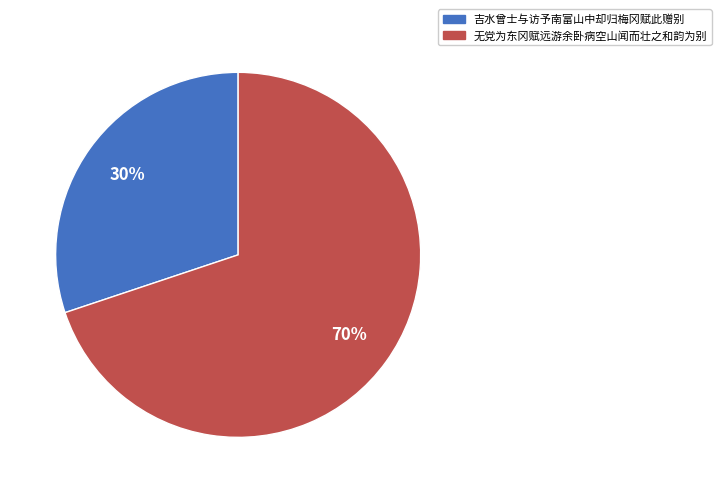

Is the sum of 无党为东冈赋远游余卧病空山闻而壮之和韵为别 and 吉水曾士与访予南富山中却归梅冈赋此赠别 greater than half?

Yes